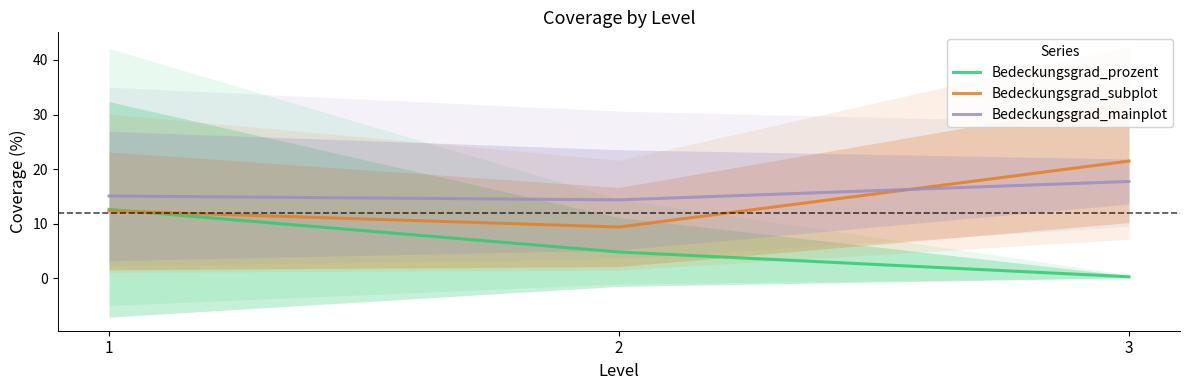

How many data points in Bedeckungsgrad_subplot are less than 12?

1